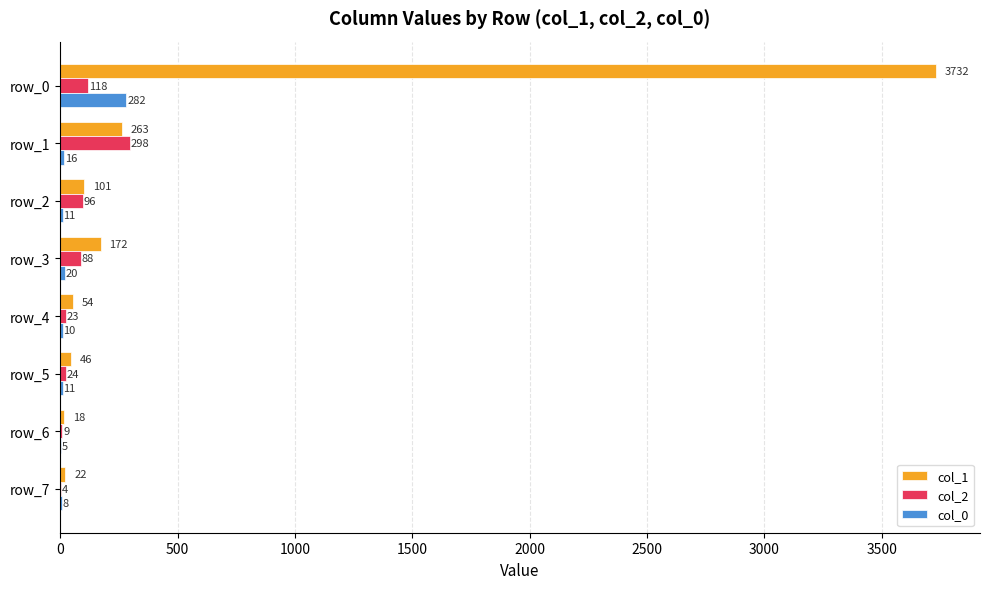

The col_0 series shows 11 at row_5. True or false?

True